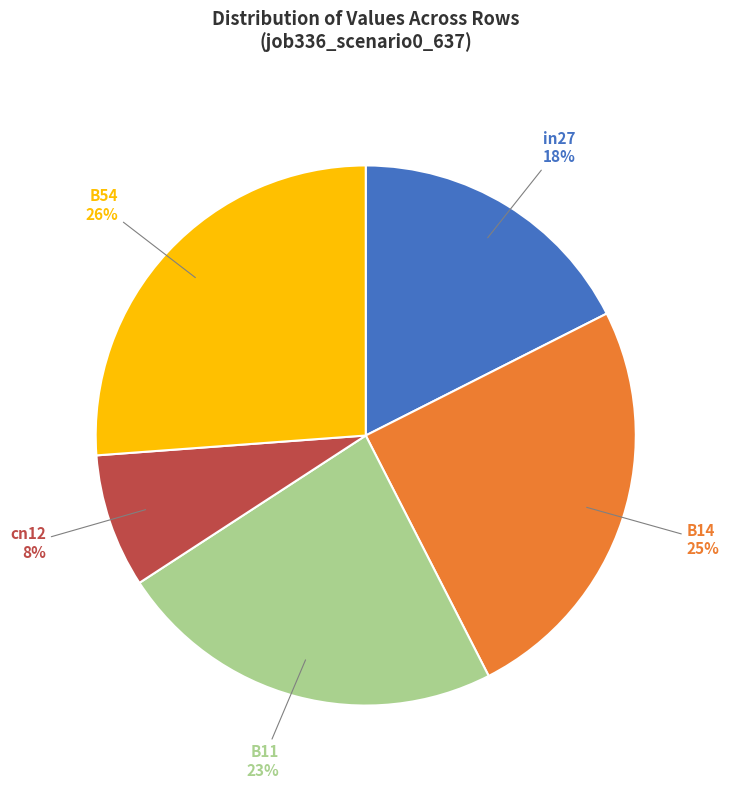

Which slice is the largest?

B54